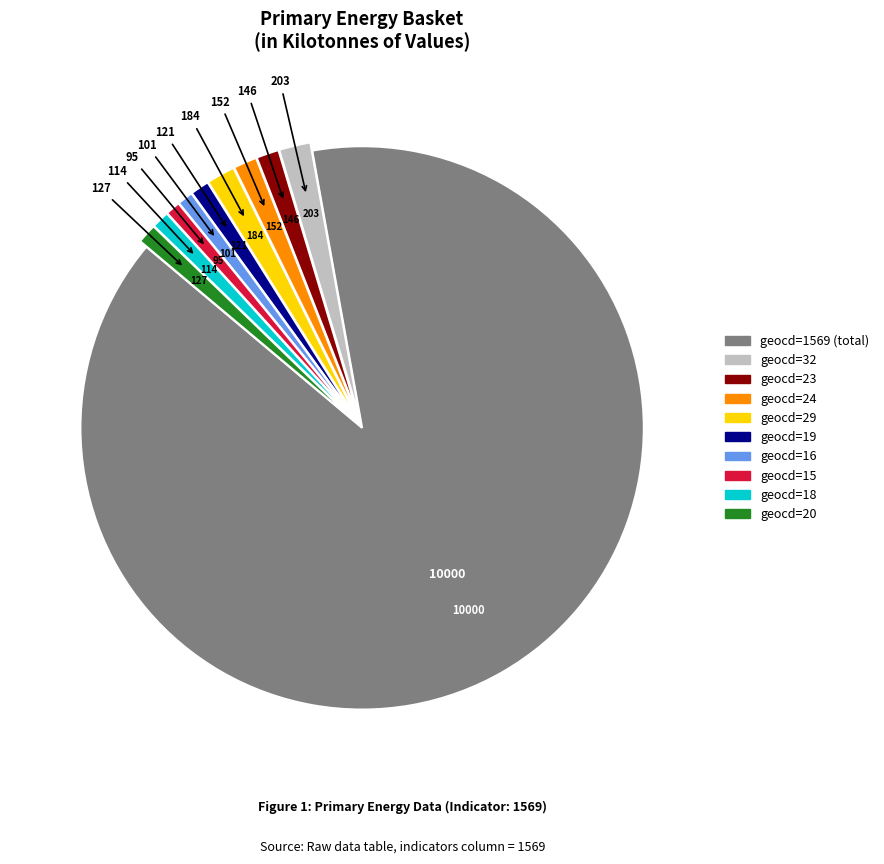

Is there any slice that represents more than half of the pie?

Yes